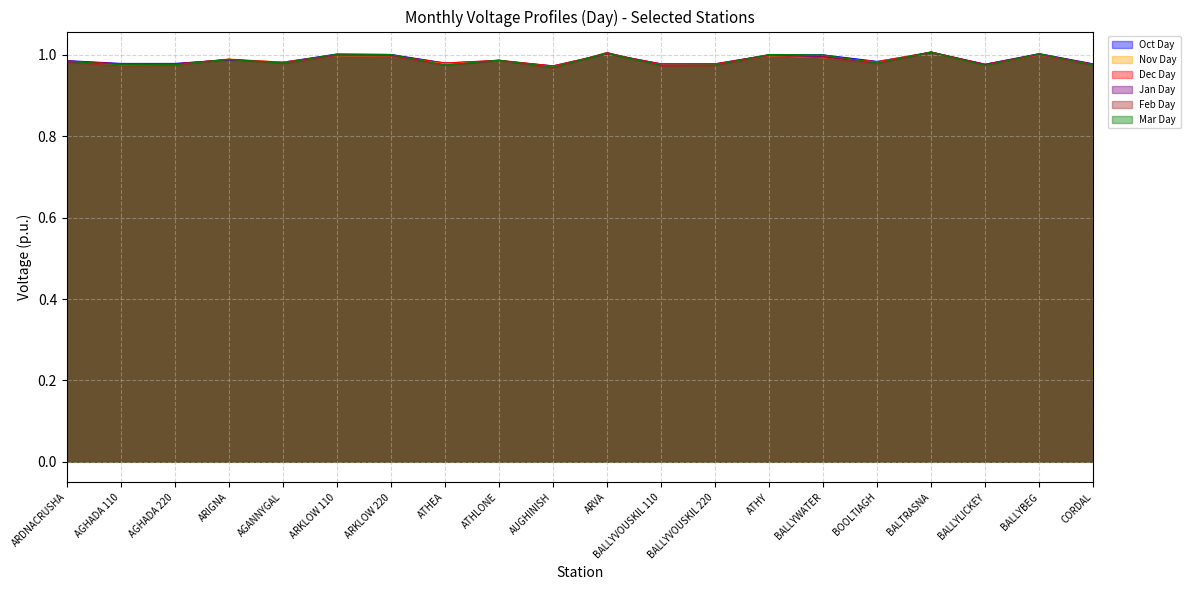

At which label is Dec Day closest to 0?

AUGHINISH